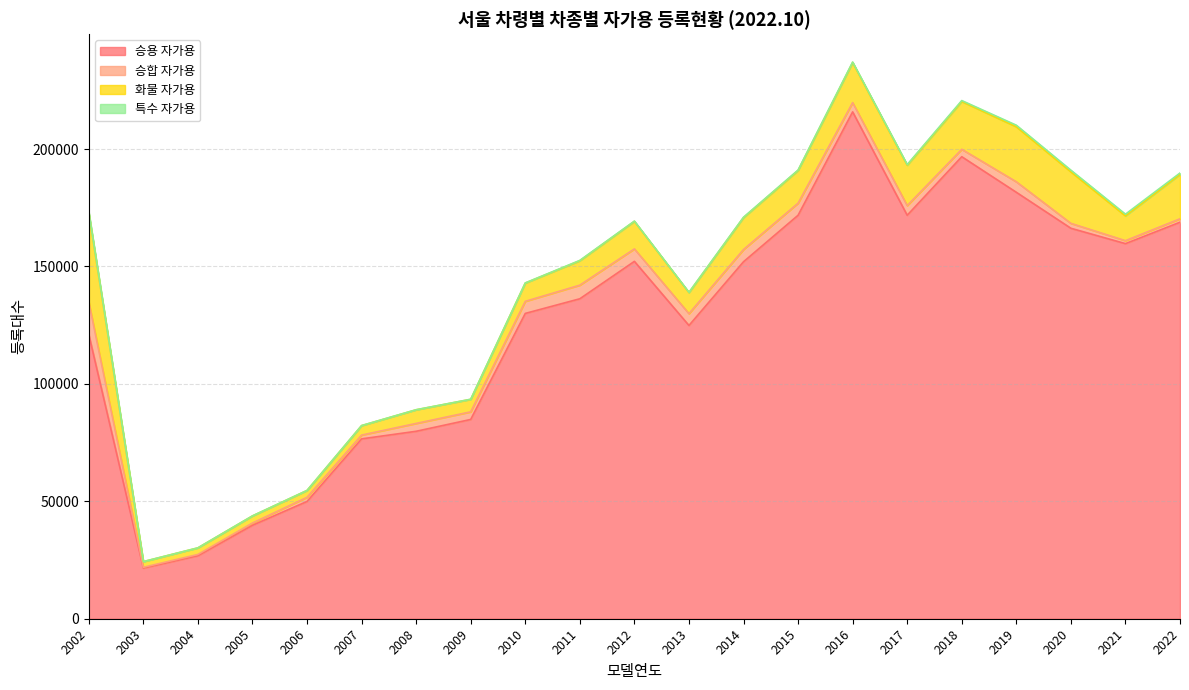

What is the difference between the maximum and minimum values in the 승합 자가용 series?

13465